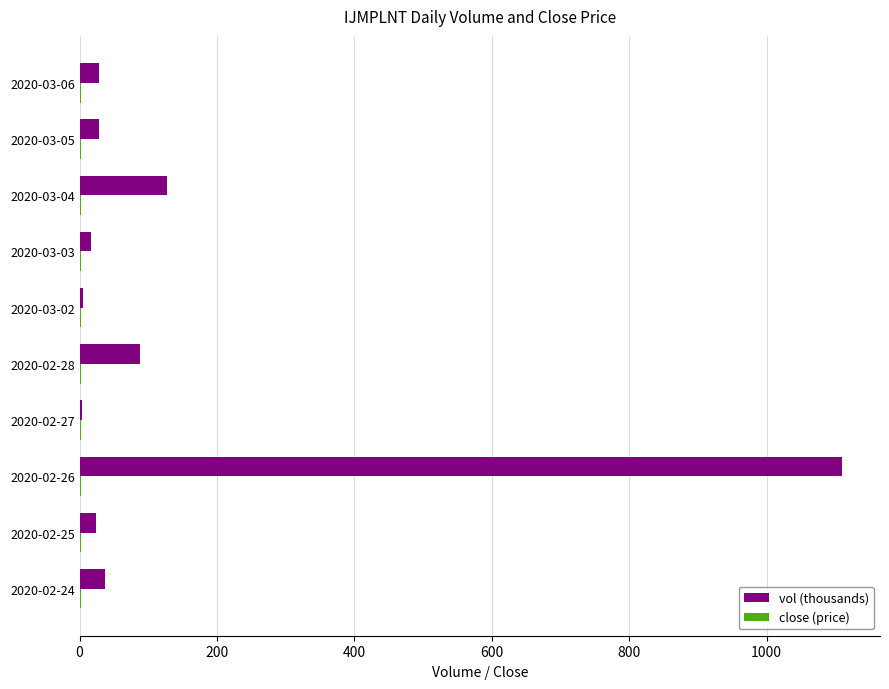

The value of vol (thousands) at 2020-03-04 is 31.7. True or false?

False